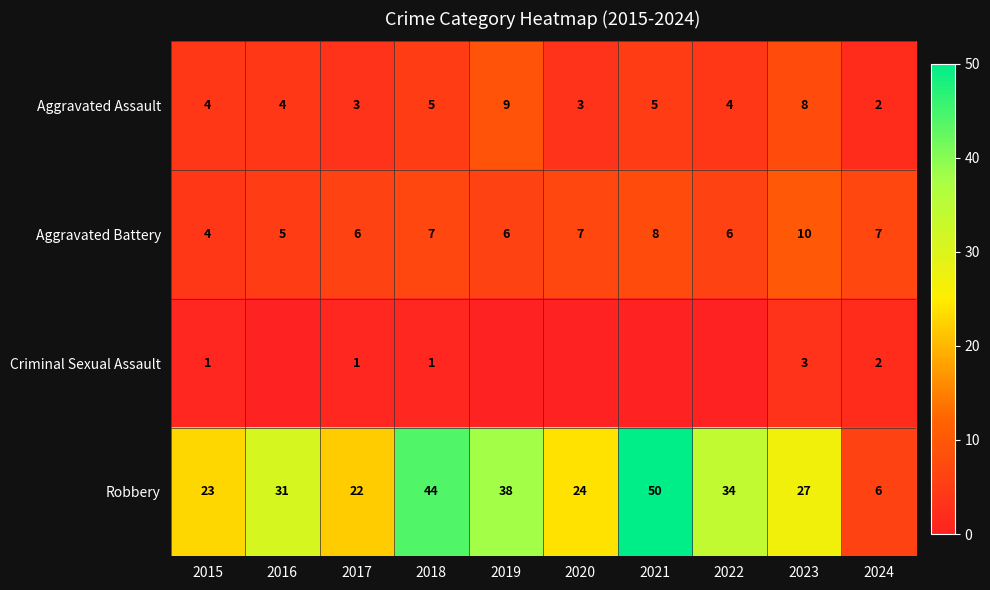

Rank the categories by Robbery value from lowest to highest.

2024, 2017, 2015, 2020, 2023, 2016, 2022, 2019, 2018, 2021